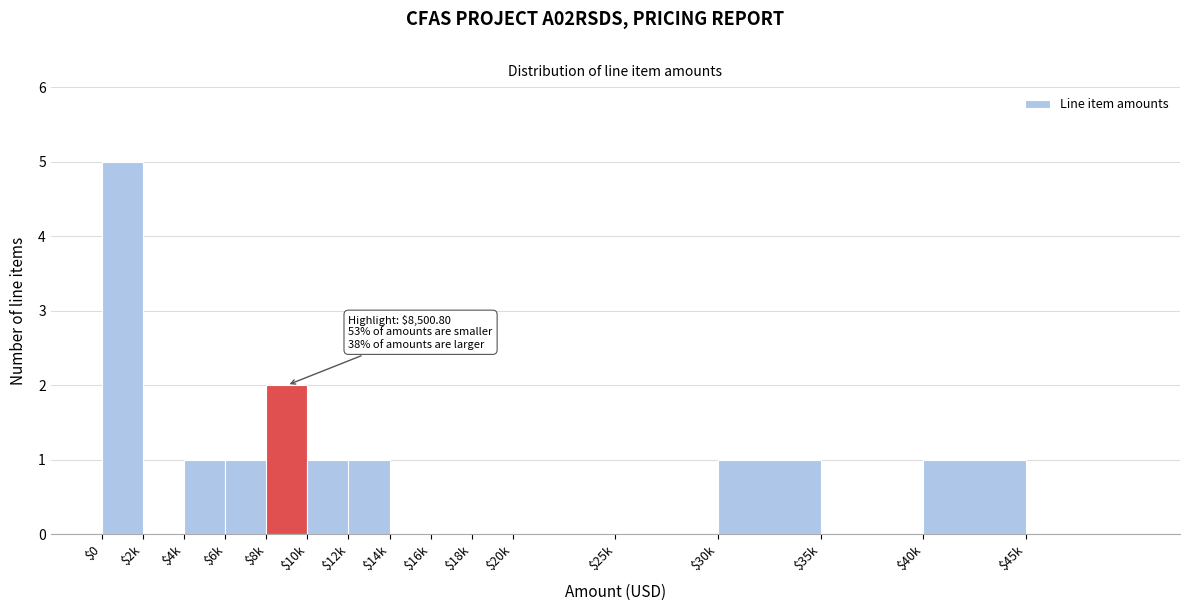

True or false: the data shows 1 at $30k.

True